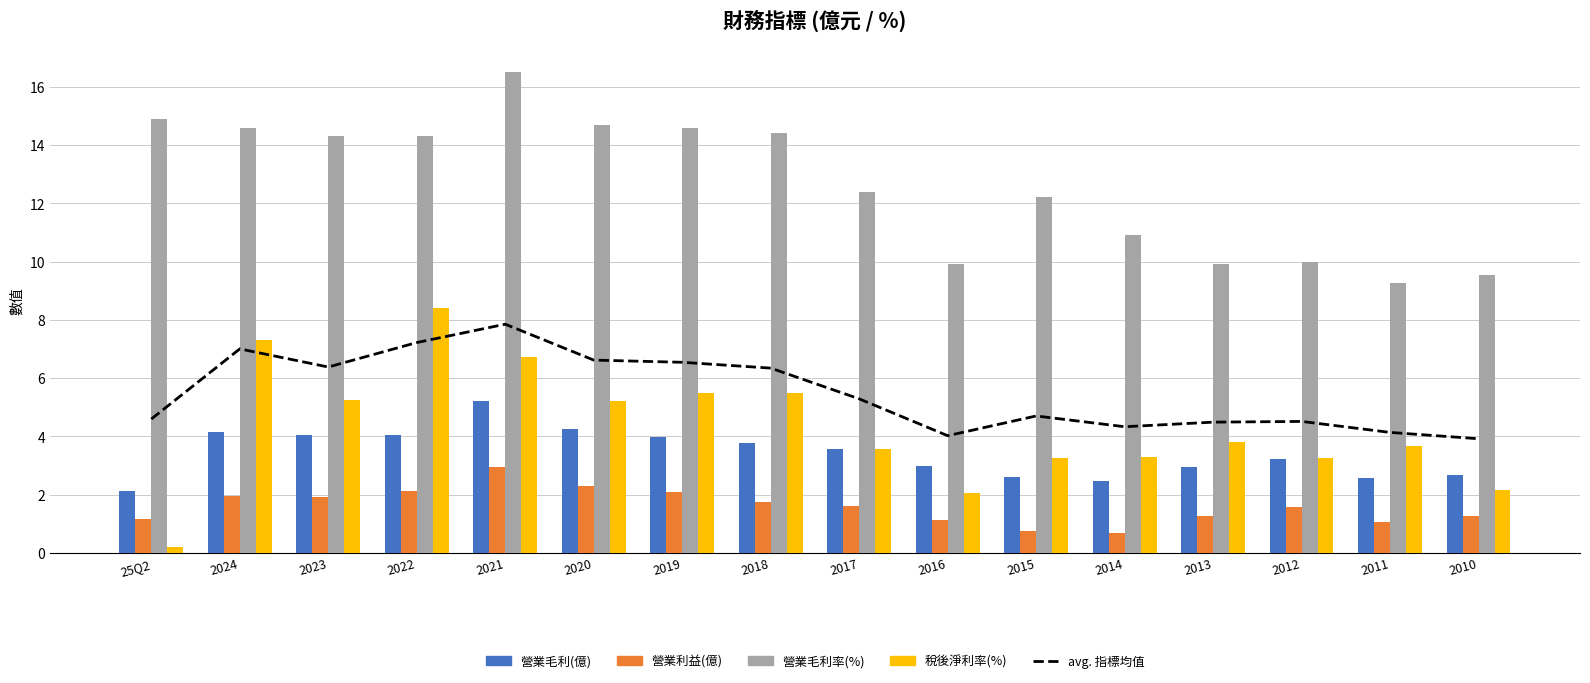

What is the label of the 3rd bar from the right?

2012